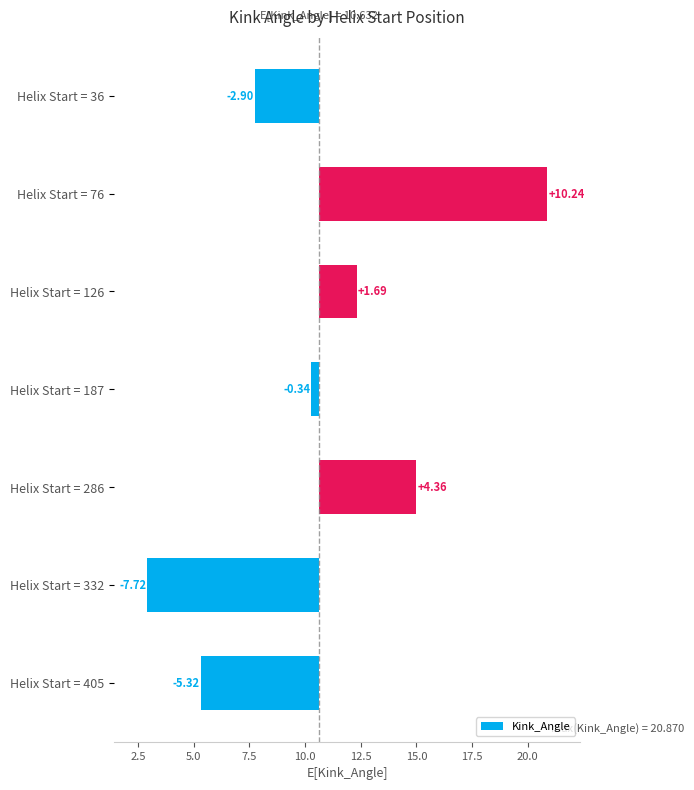

Reading right to left, transcribe all the data shown in this chart.

-5.3	-7.7	4.4	-0.3	1.7	10.2	-2.9